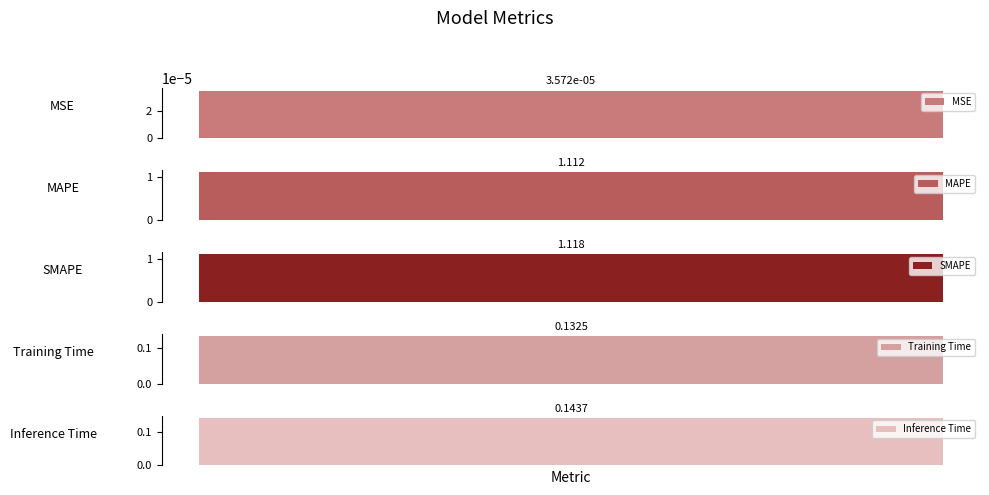

List the labels in order of value, smallest first.

MSE, Training Time, Inference Time, MAPE, SMAPE